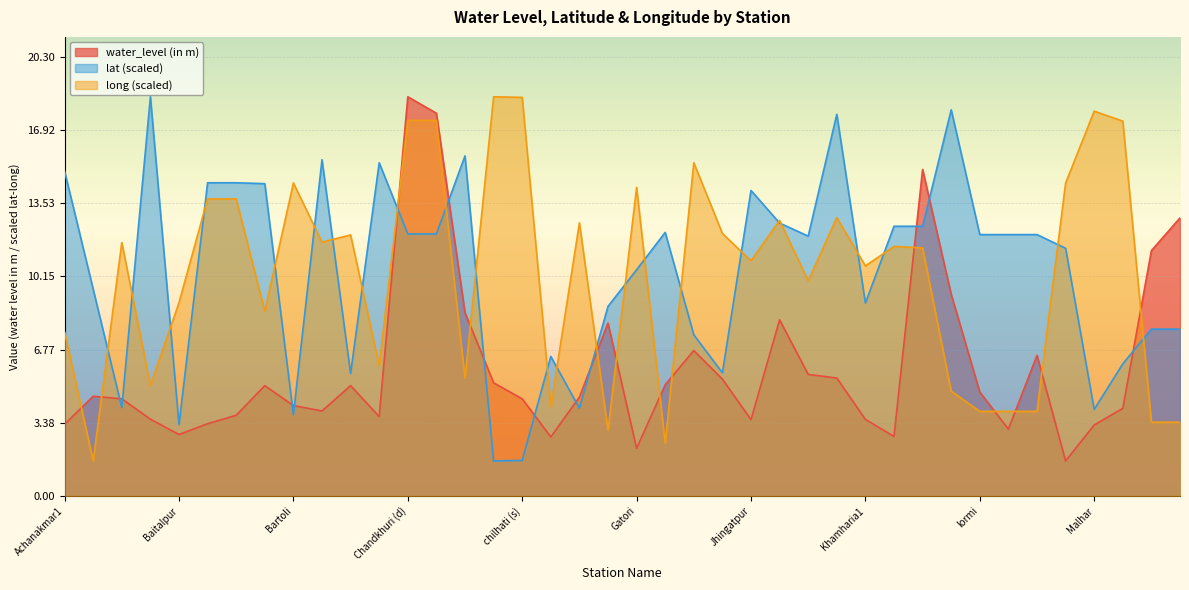

How many lines are shown in the chart?

3